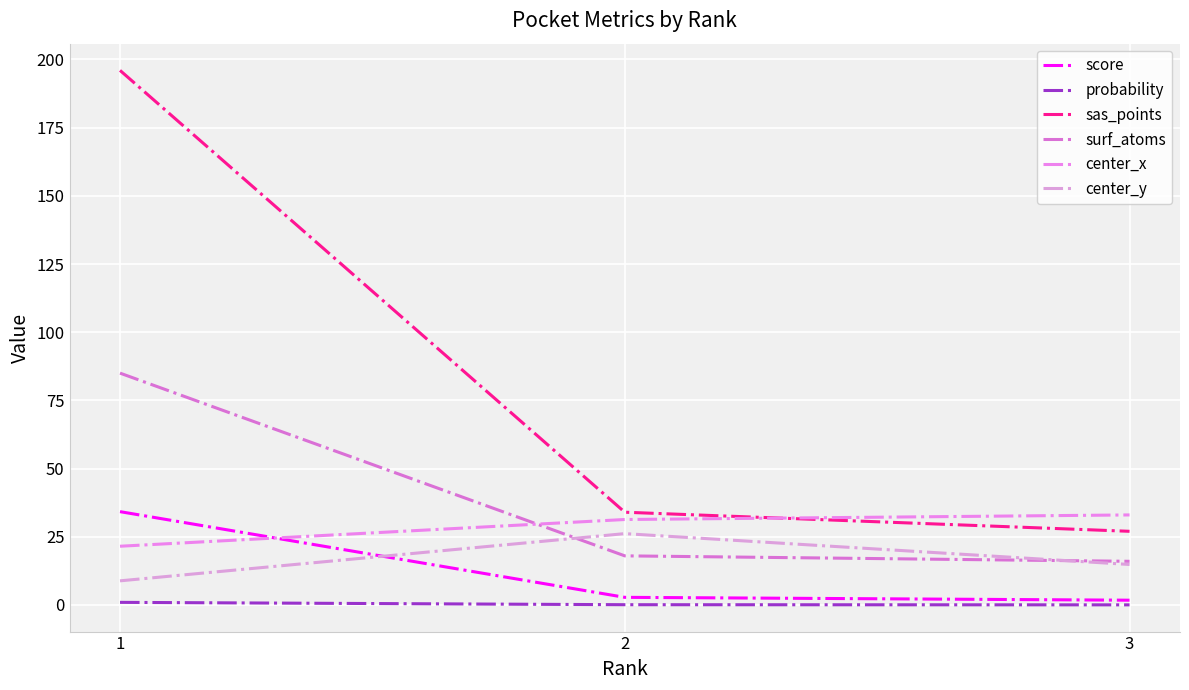

What is the difference between the maximum and second lowest values in the score series?

31.4